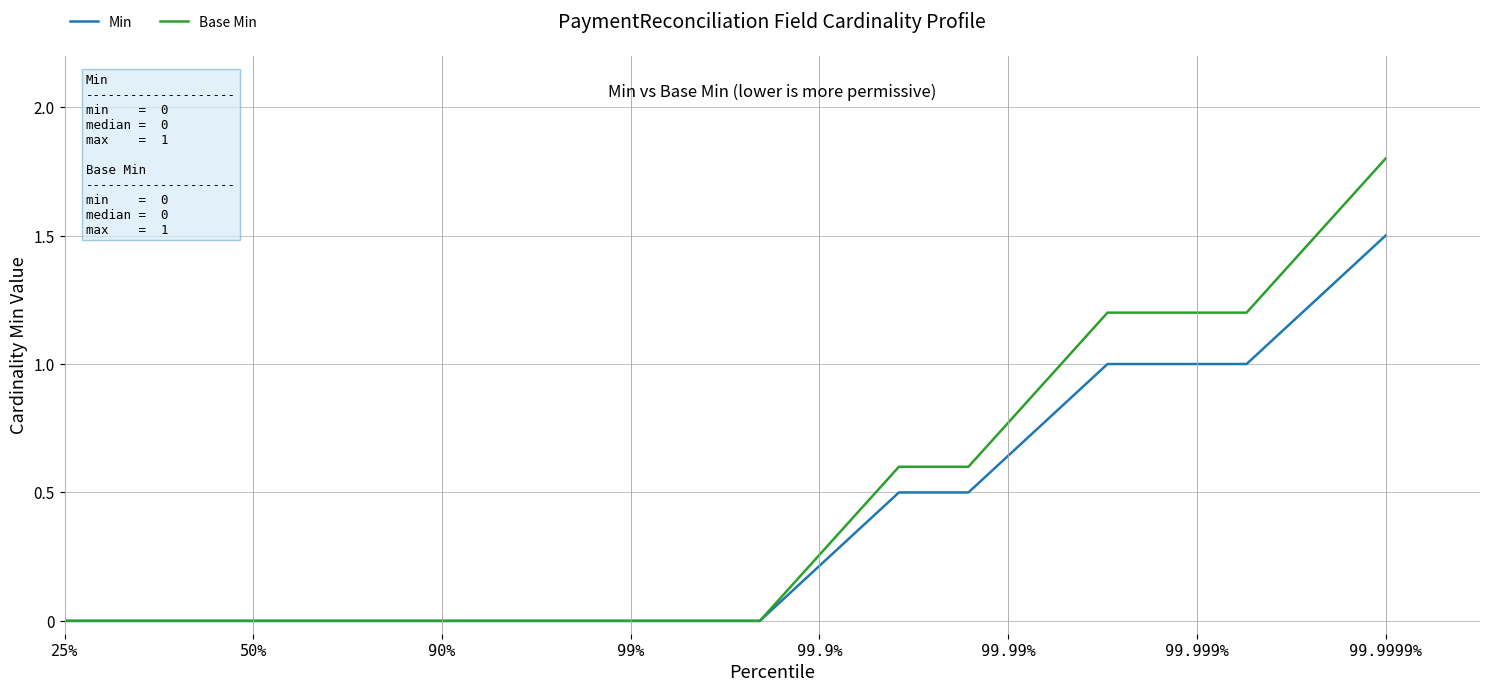

What is the greatest value displayed?

1.8